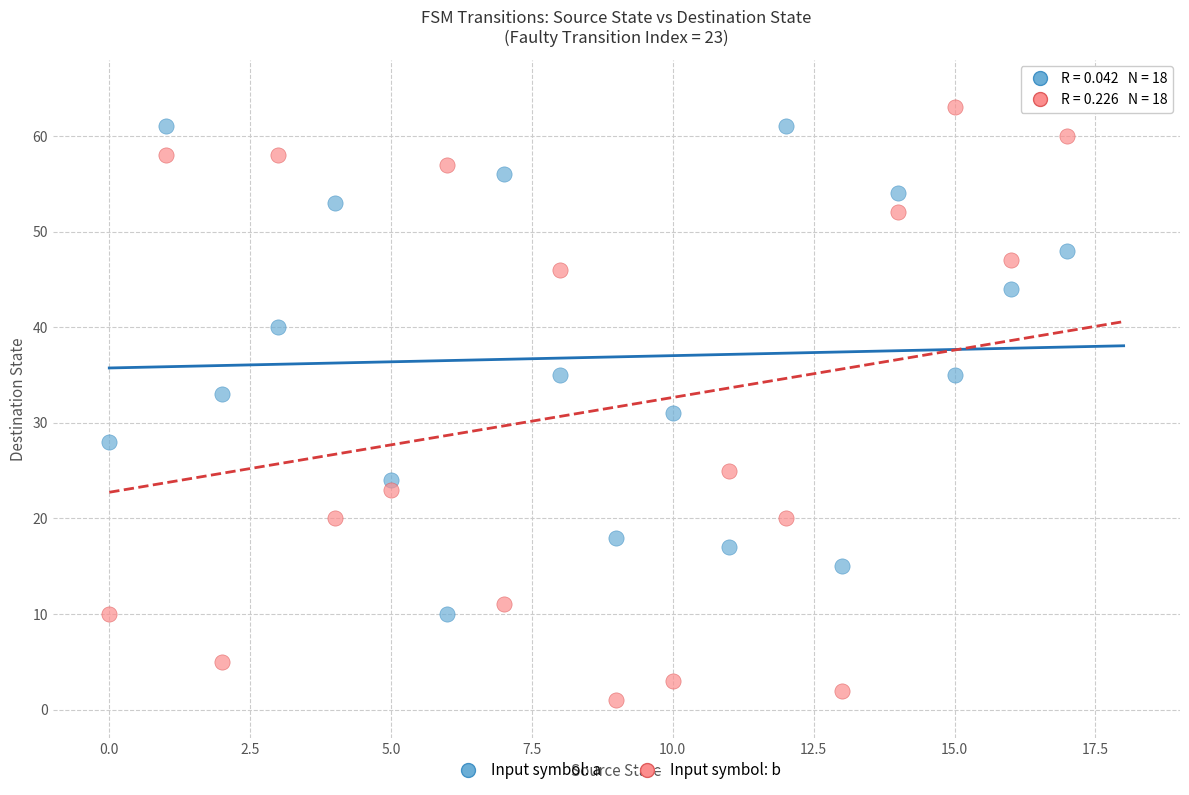

Which series contains the highest Y value?

Input symbol: b